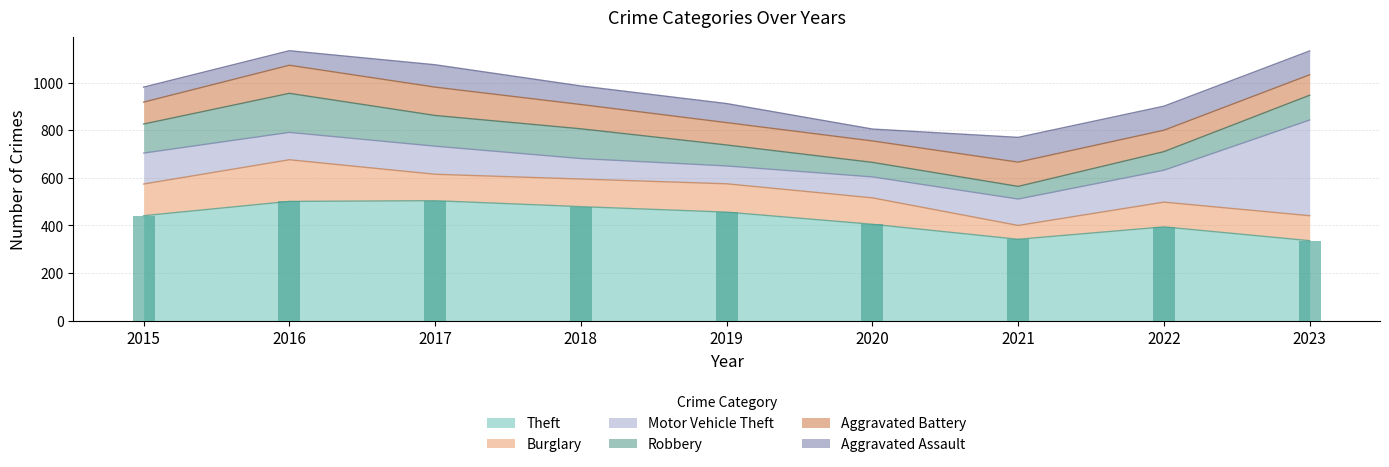

Where does the Robbery series first go above 104?

2015